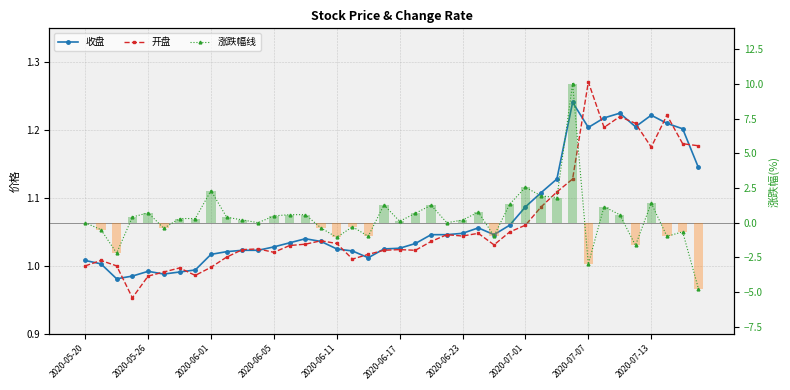

Which has a higher value, 31 or 2020-06-11?

31